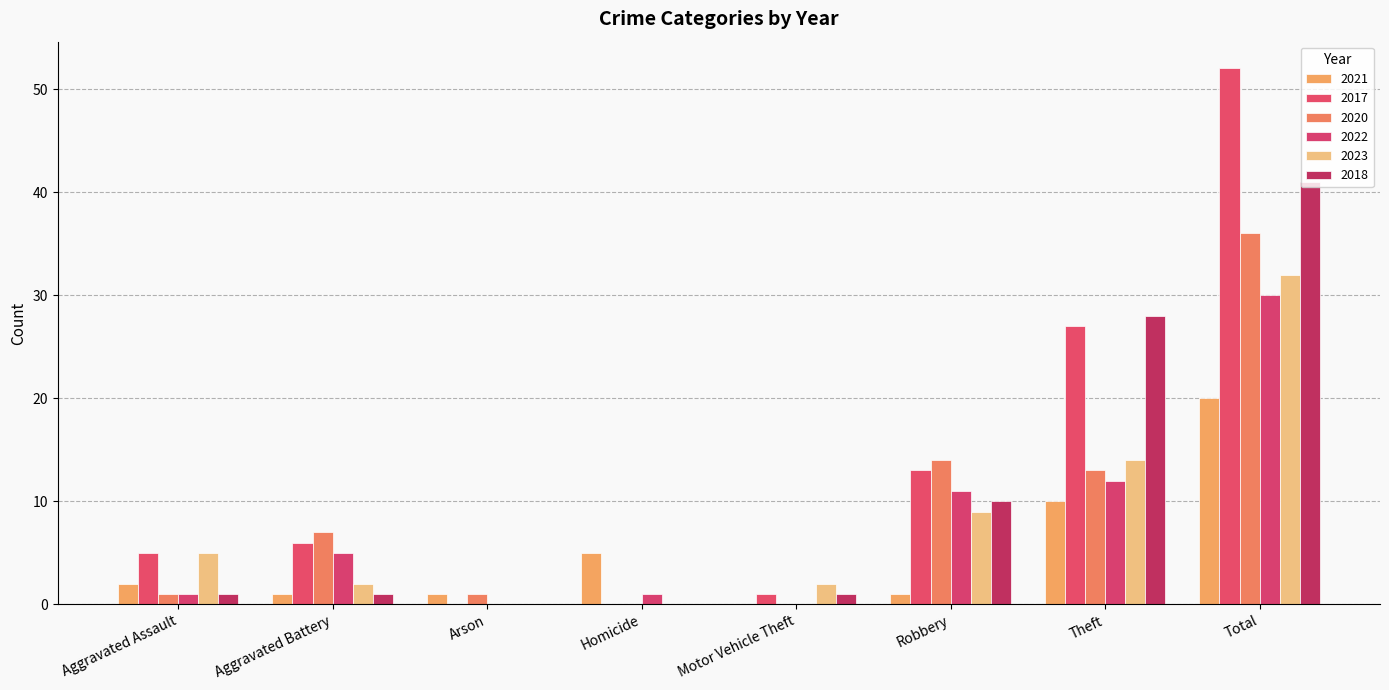

Which series changed the most between Aggravated Assault and Robbery?

2020